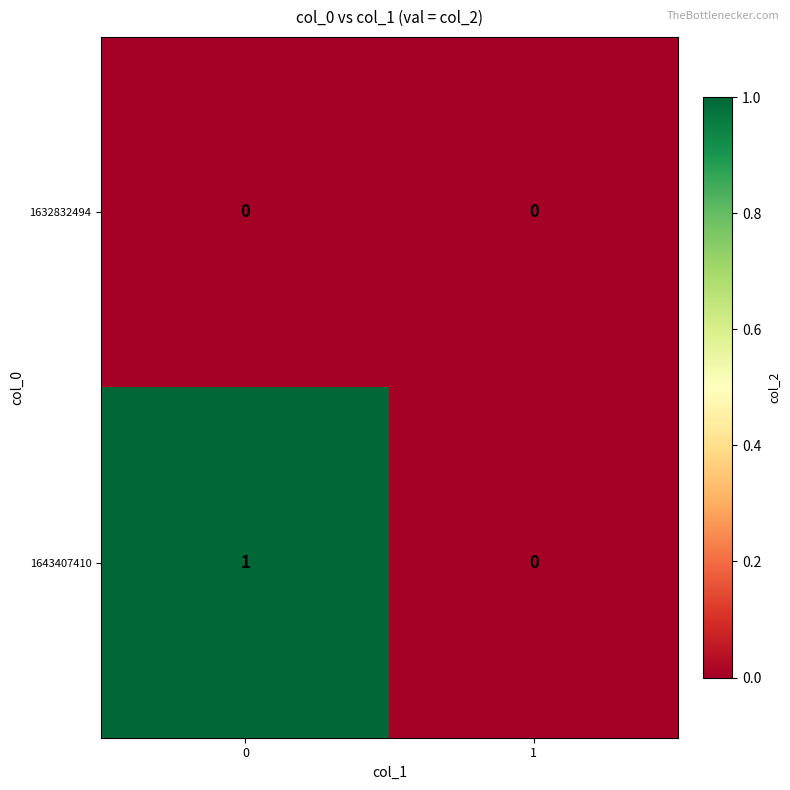

The 1632832494 series shows 0 at 1. True or false?

True